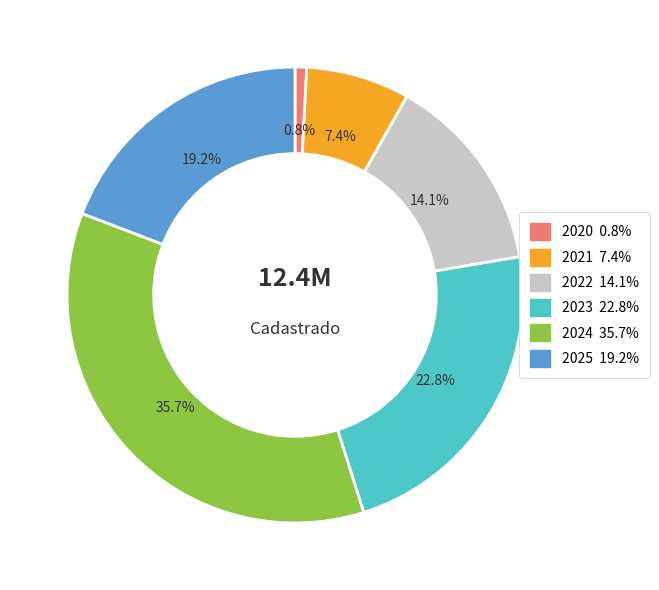

Between 2023 and 2021, which is larger?

2023